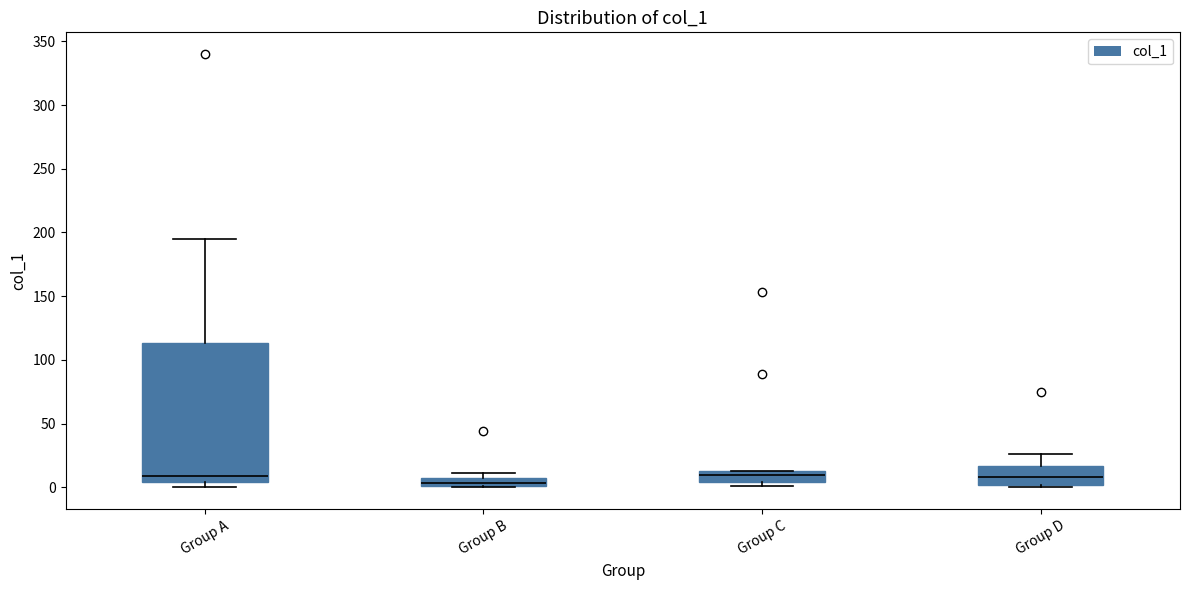

Where is the lower edge of the box for Group C on the y-axis? The values are not printed on the chart, so give them approximately, as read against the axis.

5